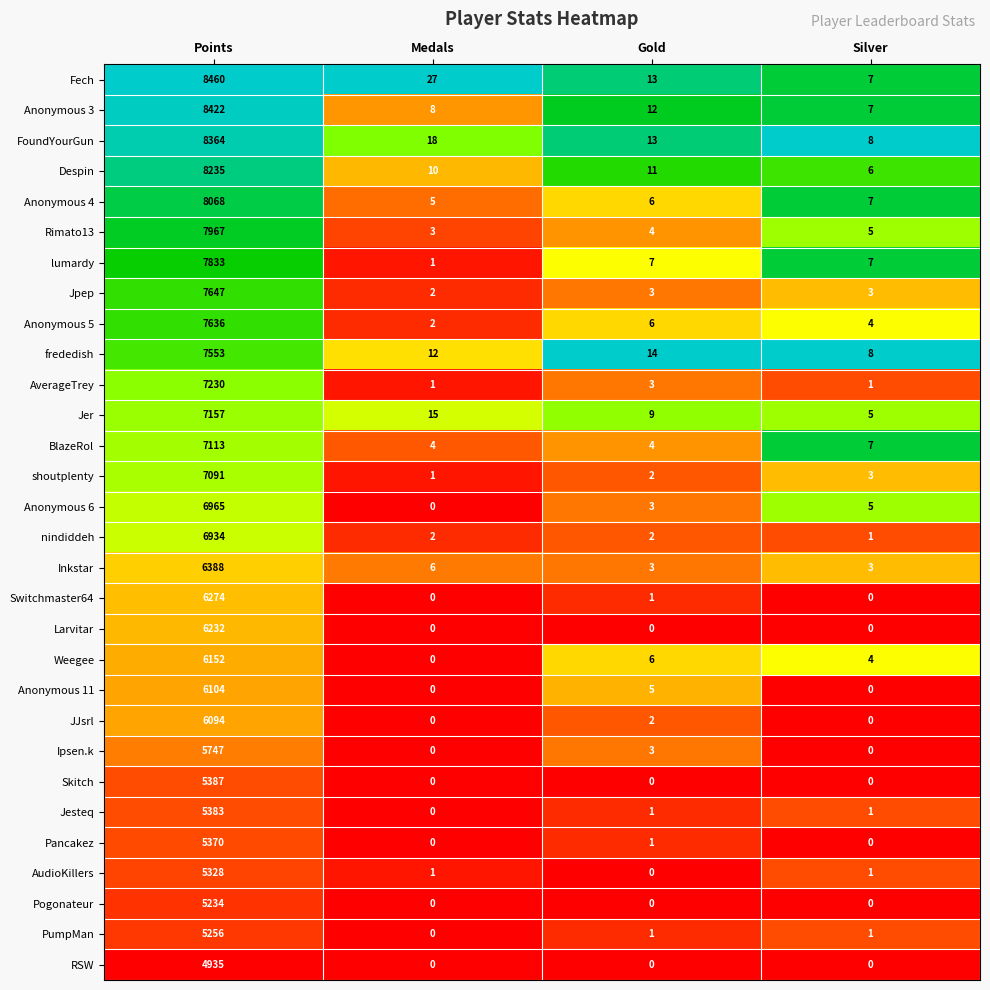

What is the sum of all Despin values?

8262